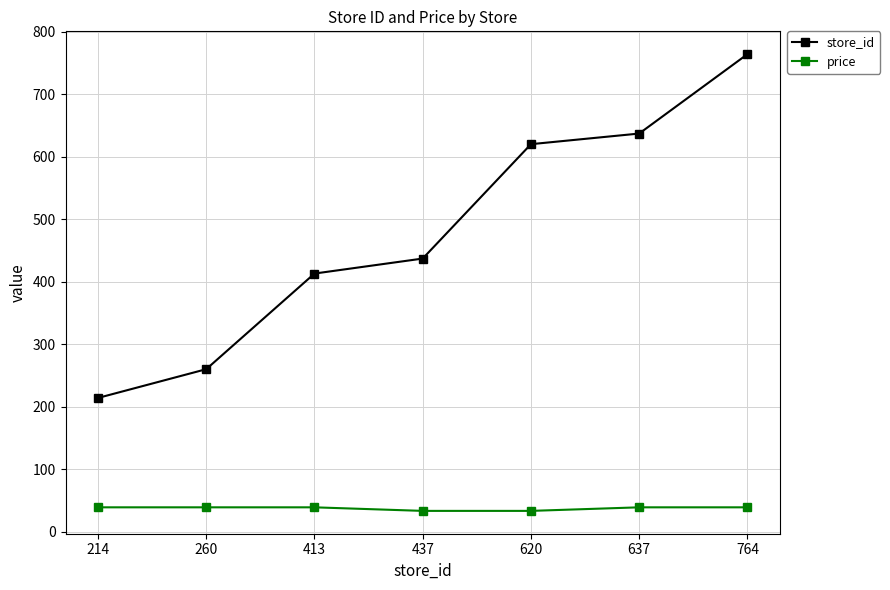

What is the sum of all store_id values?

3345.0